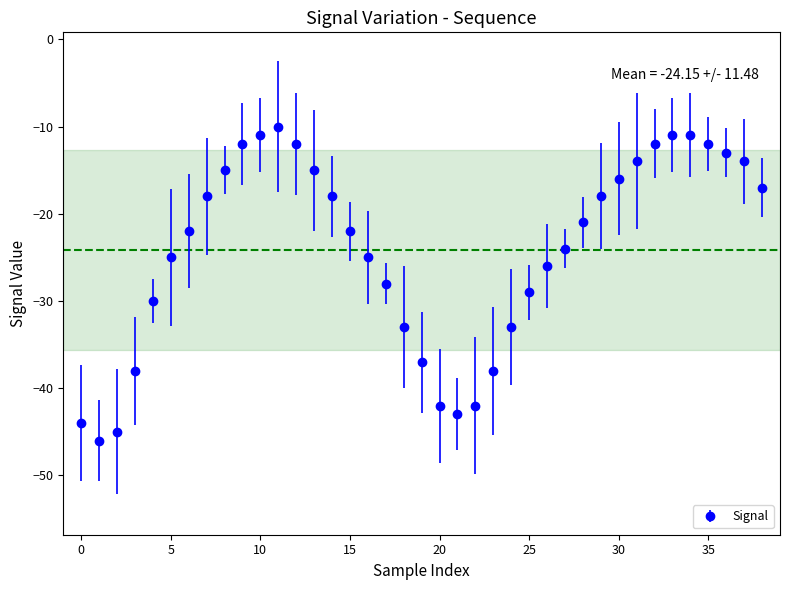

What is the maximum value shown in the chart?

-10